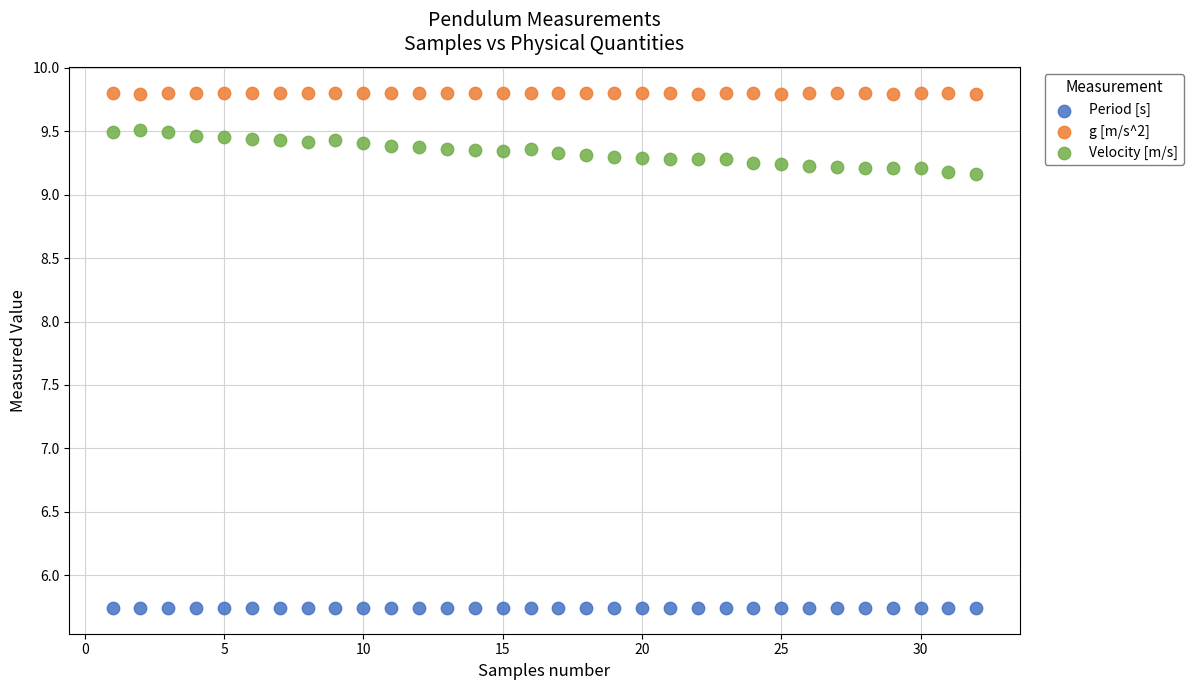

Across all data points, what is the range of X values (max minus min)?

31.0